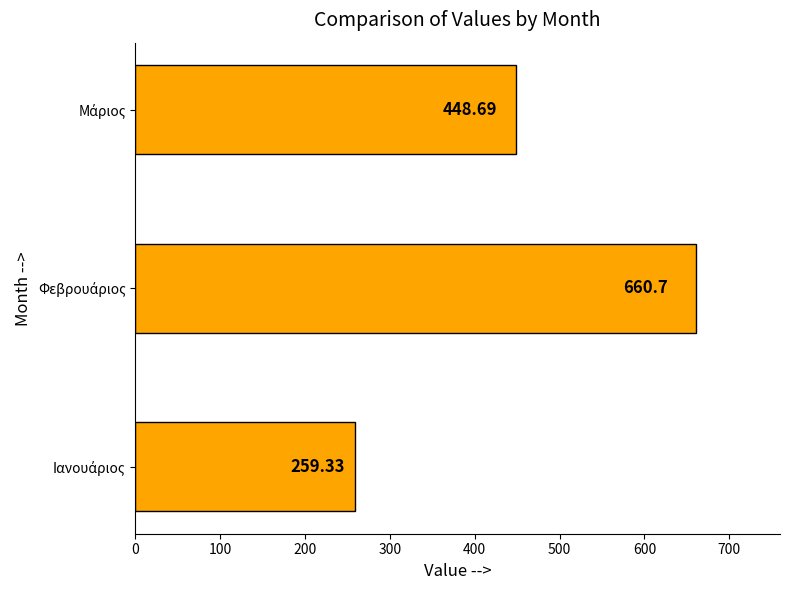

What is the sum of all values?

1368.7